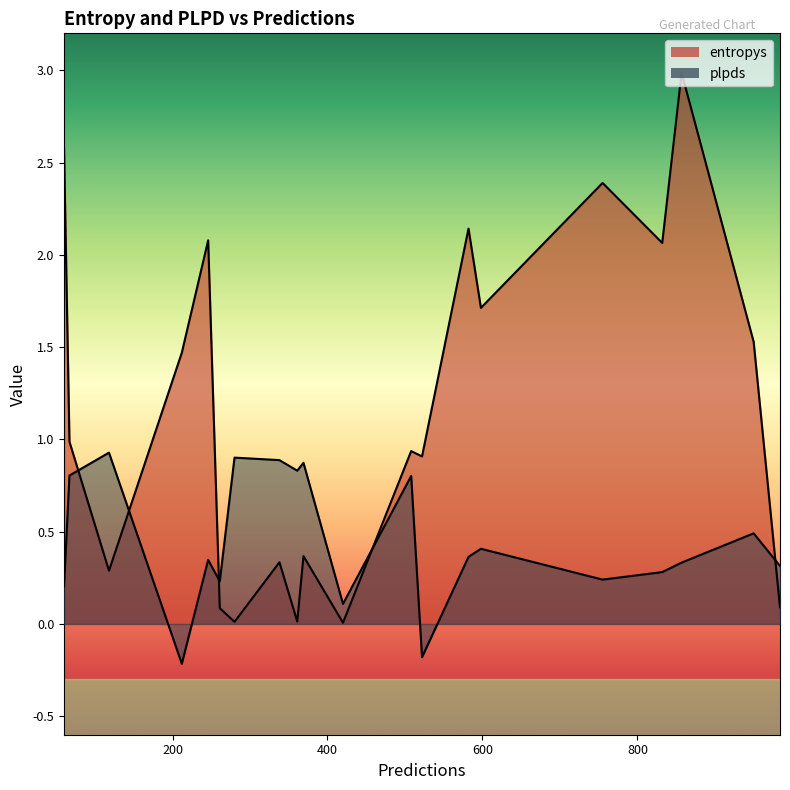

Where is plpds nearest to the value 0?

420